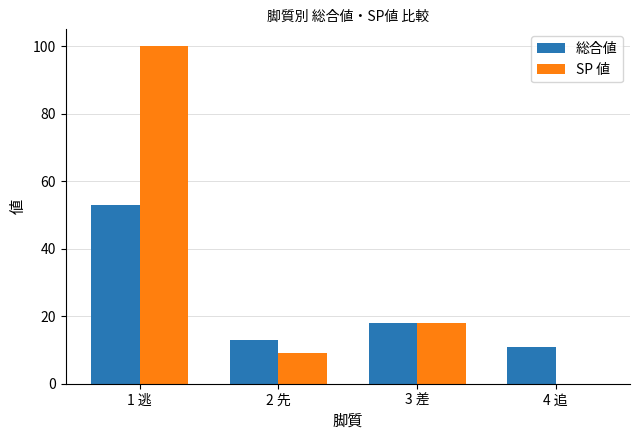

Reading right to left, what are all the values shown in this chart?

総合値: 11	18	13	53
SP 値: 0	18	9	100